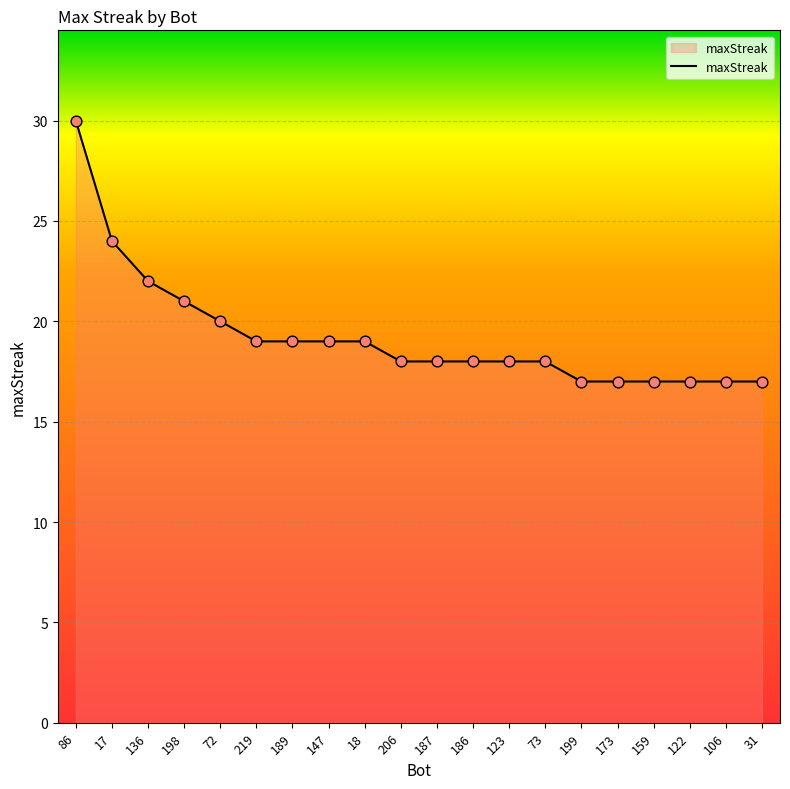

Approximately how many times larger is the value at 73 compared to 72?

0.9